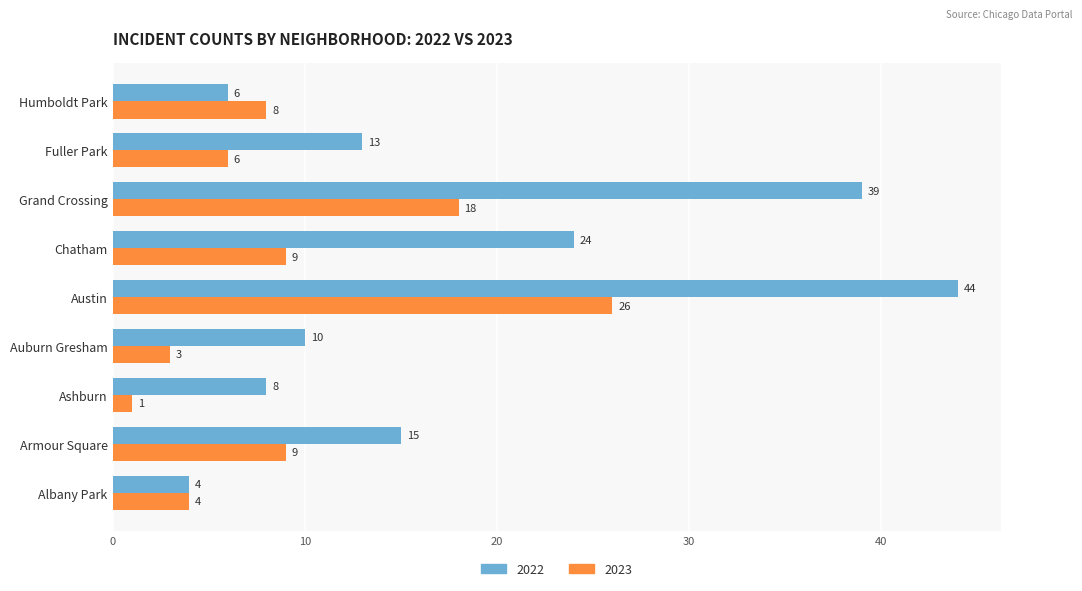

What is the sum of the 2023 values at Austin and Albany Park?

30